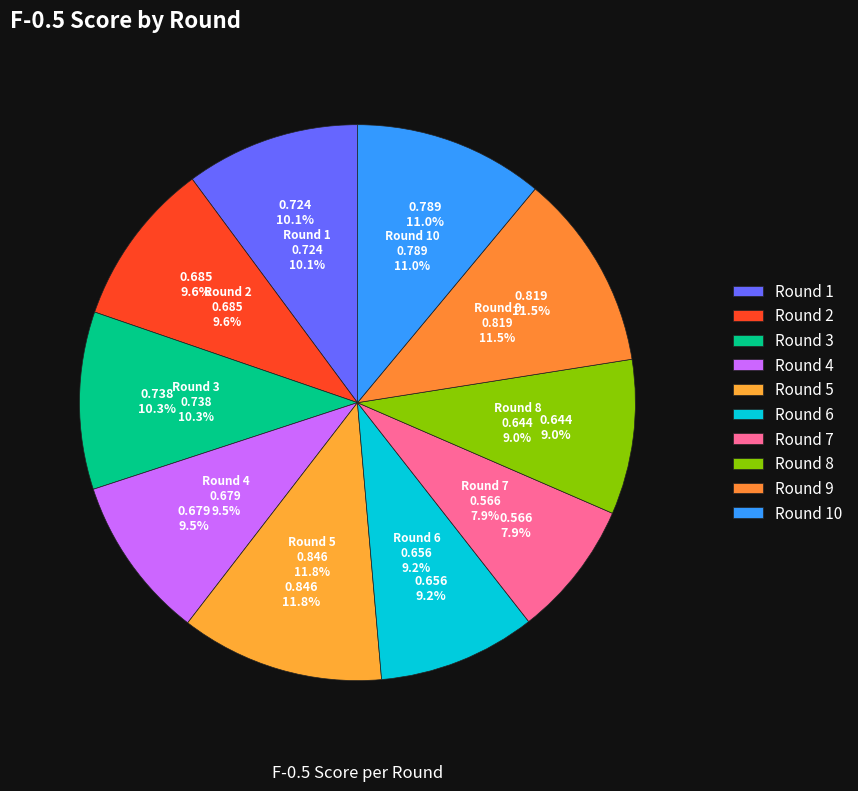

How many segments does this pie chart have?

10